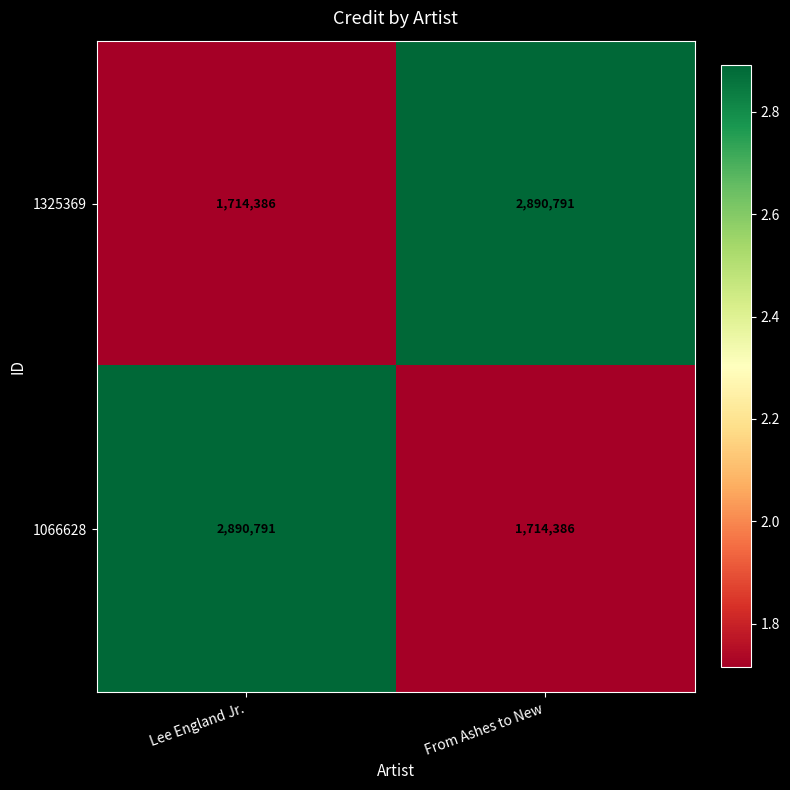

Rank the series at From Ashes to New from lowest to highest value.

1066628, 1325369